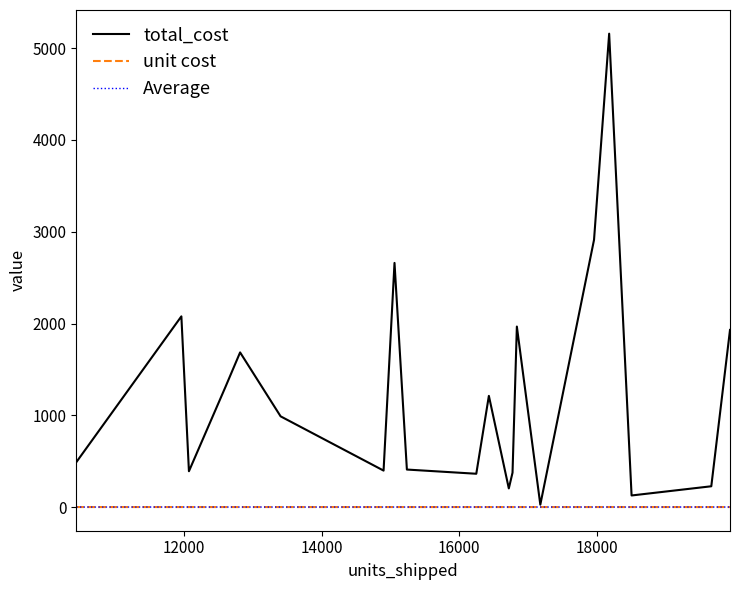

True or false: unit cost has more than 0 points higher than both neighbors.

True